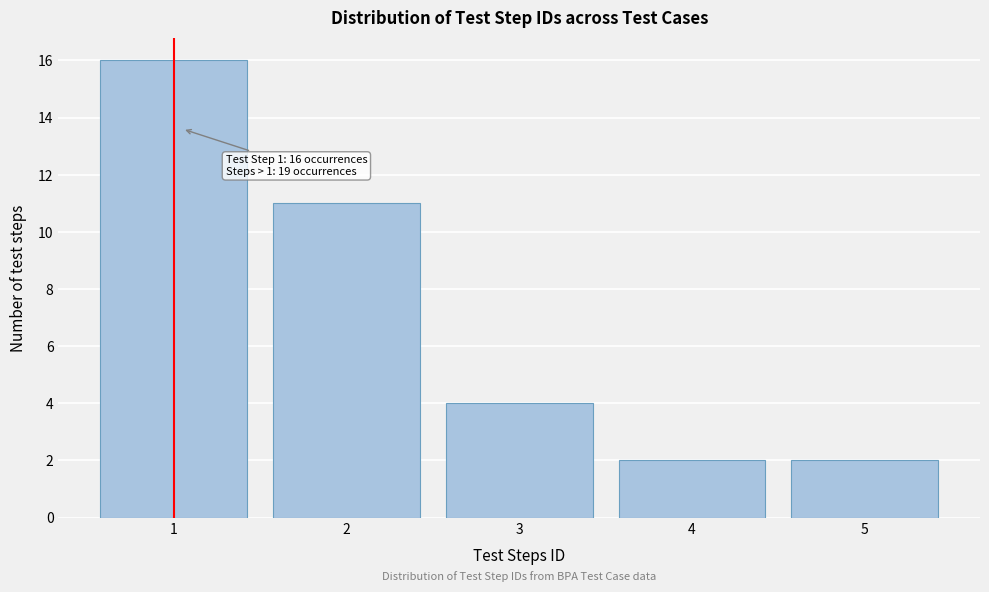

Which range on the x-axis has the tallest bar?

0.5 to 1.5